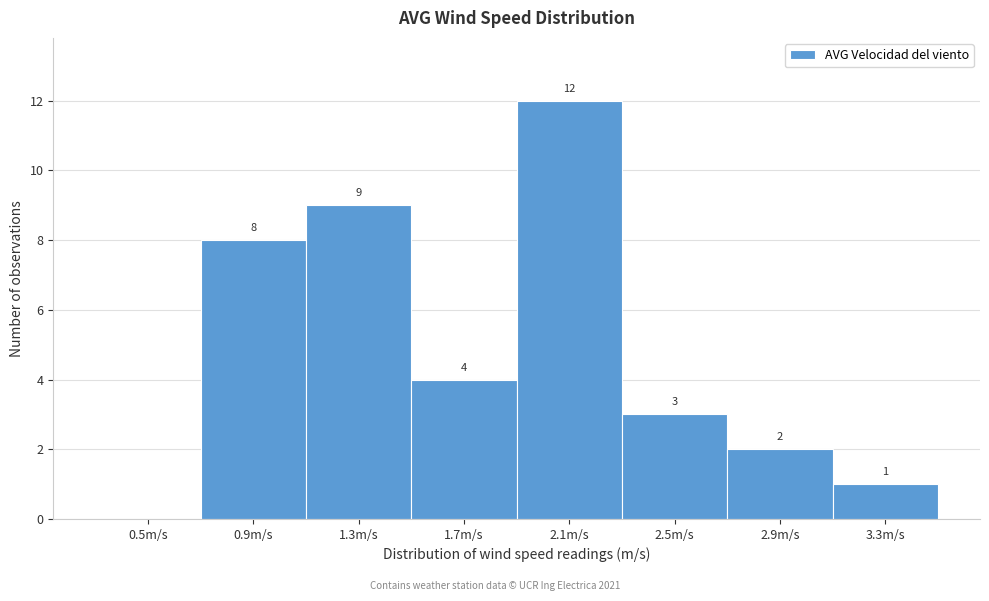

Reading right to left, list all the values displayed in this chart.

3.3m/s=1	2.9m/s=2	2.5m/s=3	2.1m/s=12	1.7m/s=4	1.3m/s=9	0.9m/s=8	0.5m/s=0